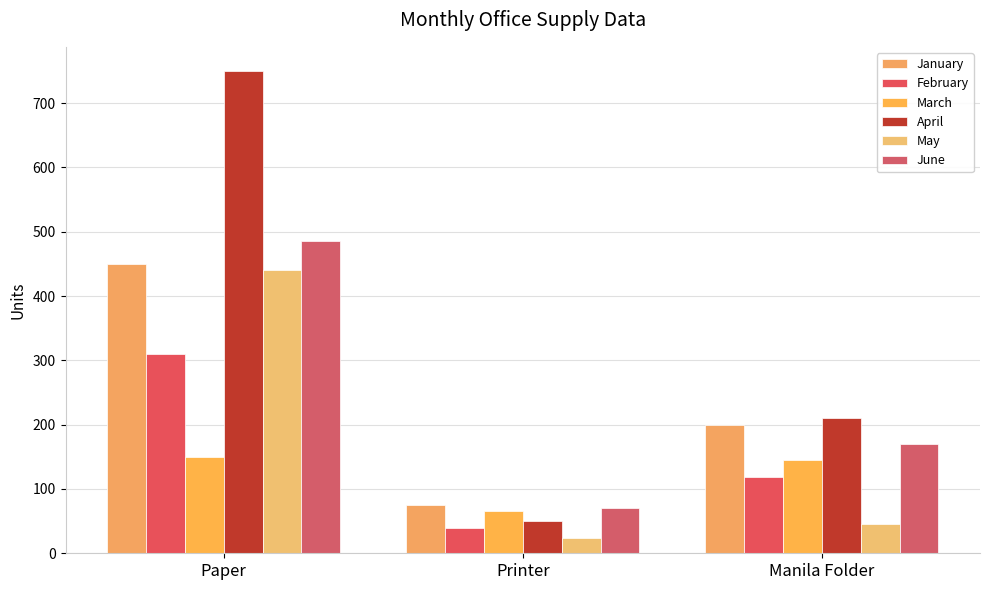

At how many categories does at least one series exceed 485?

1